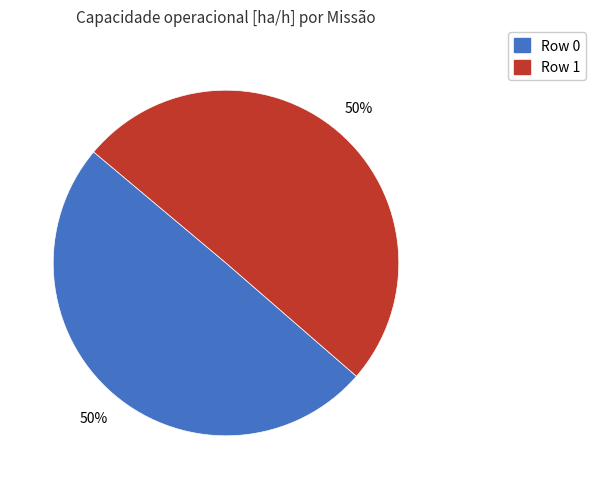

How many slices are in this pie chart?

2